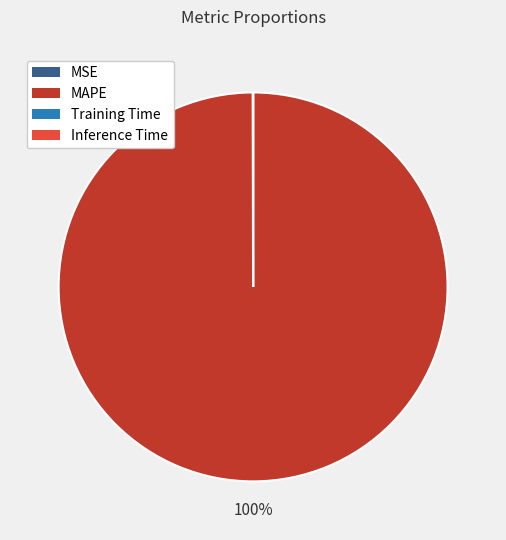

What is the largest slice in the pie chart?

MAPE